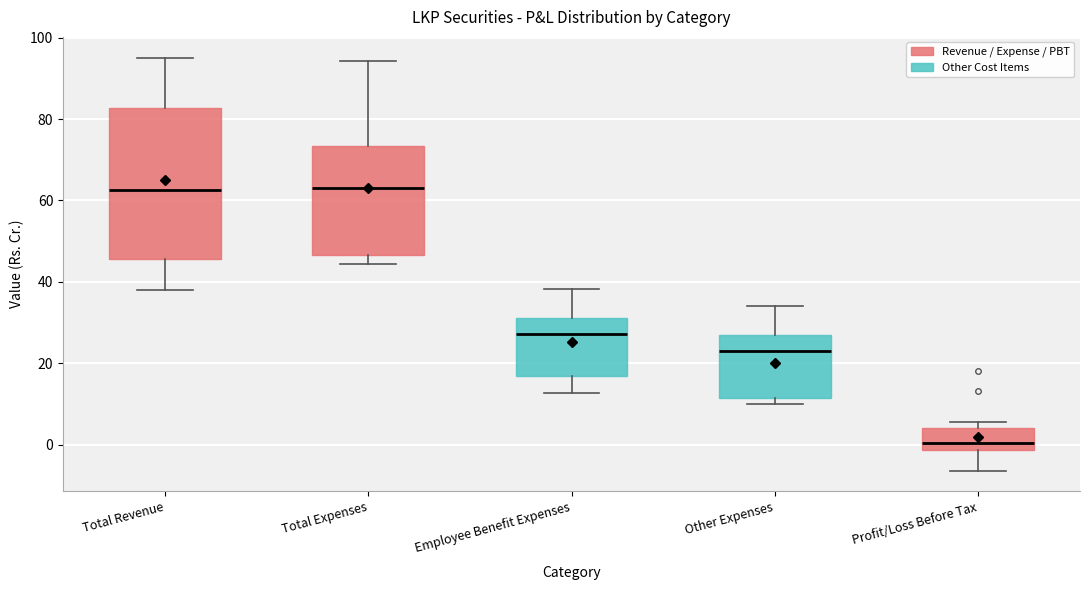

Reading left to right, read every box against the y-axis: the position of its median line, the range the box covers, and the ends of its whiskers. The values are not printed on the chart, so give them approximately, as read against the axis.

Total Revenue: median 62, box 46 to 82, whiskers 38 to 96
Total Expenses: median 64, box 46 to 74, whiskers 44 to 94
Employee Benefit Expenses: median 28, box 16 to 32, whiskers 12 to 38
Other Expenses: median 24, box 12 to 26, whiskers 10 to 34
Profit/Loss Before Tax: median 0, box -2 to 4, whiskers -6 to 6